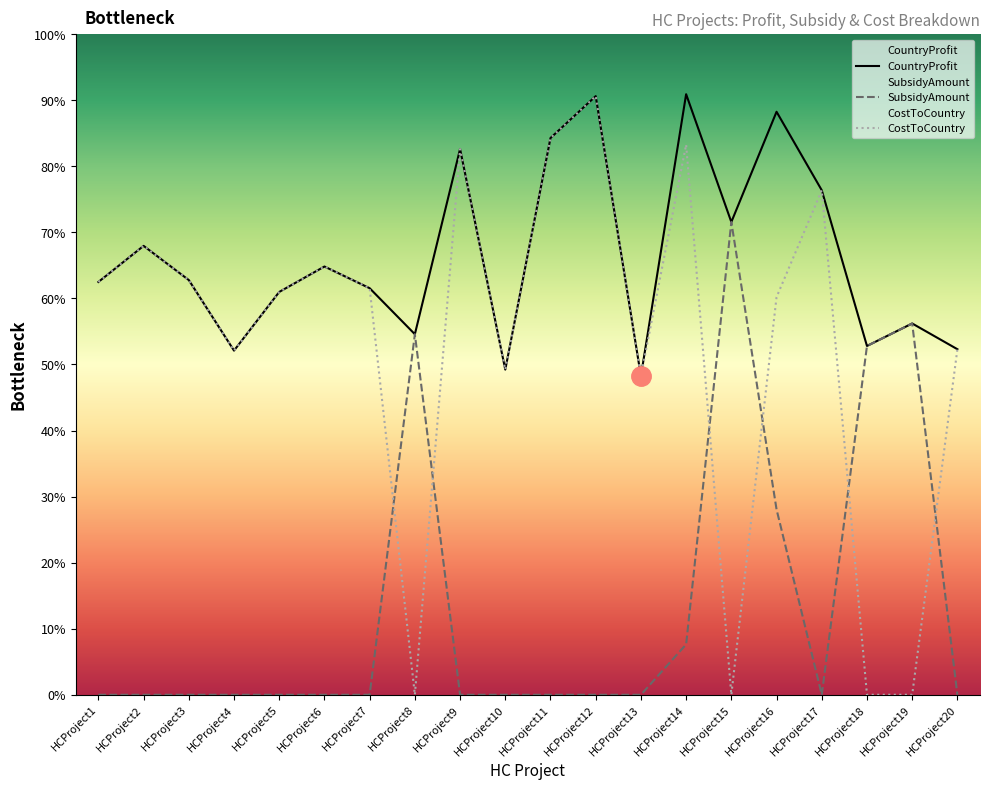

Is it true that CountryProfit equals 12399.4 at HCProject17?

False